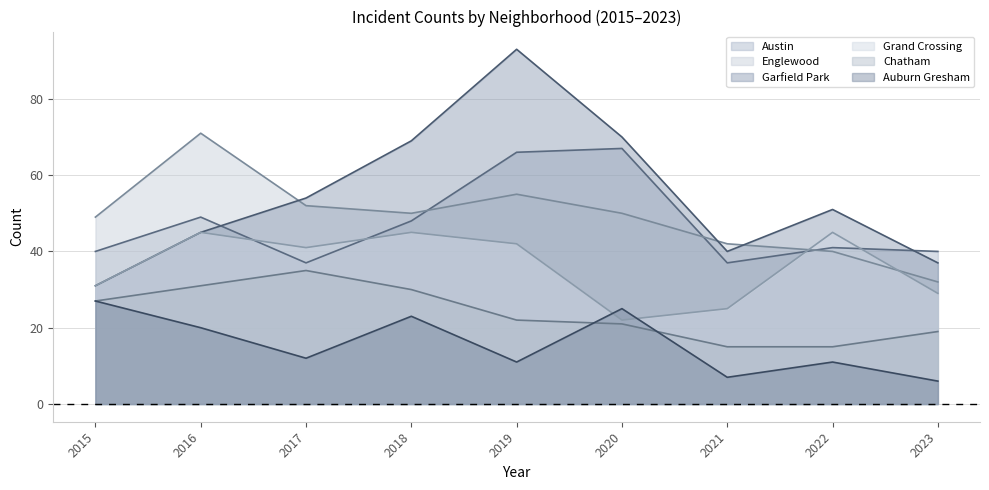

What is the sum of all Austin values?

425